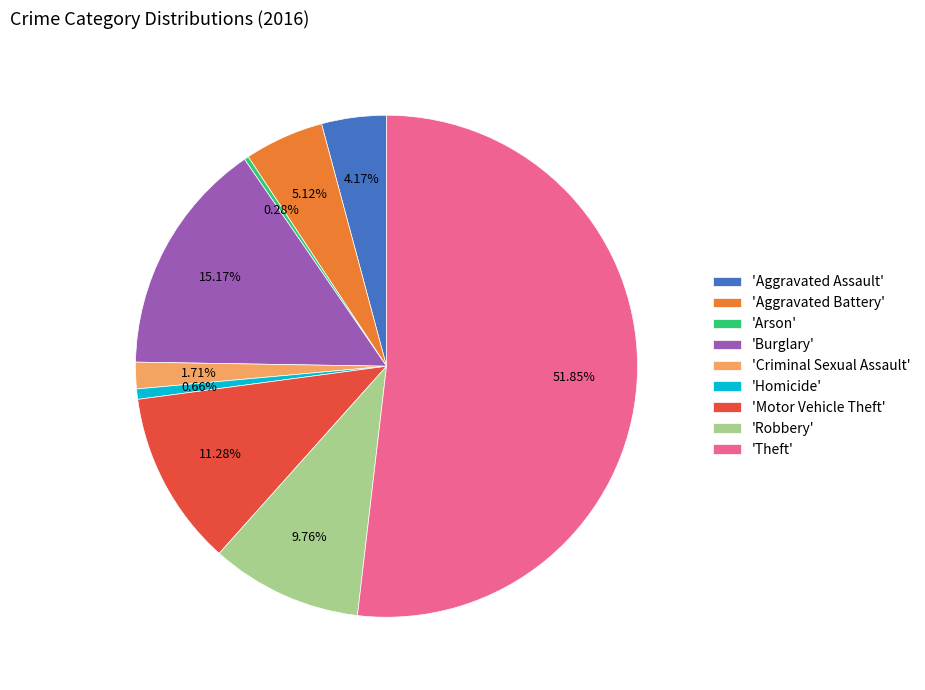

Count the number of slices in the pie.

9